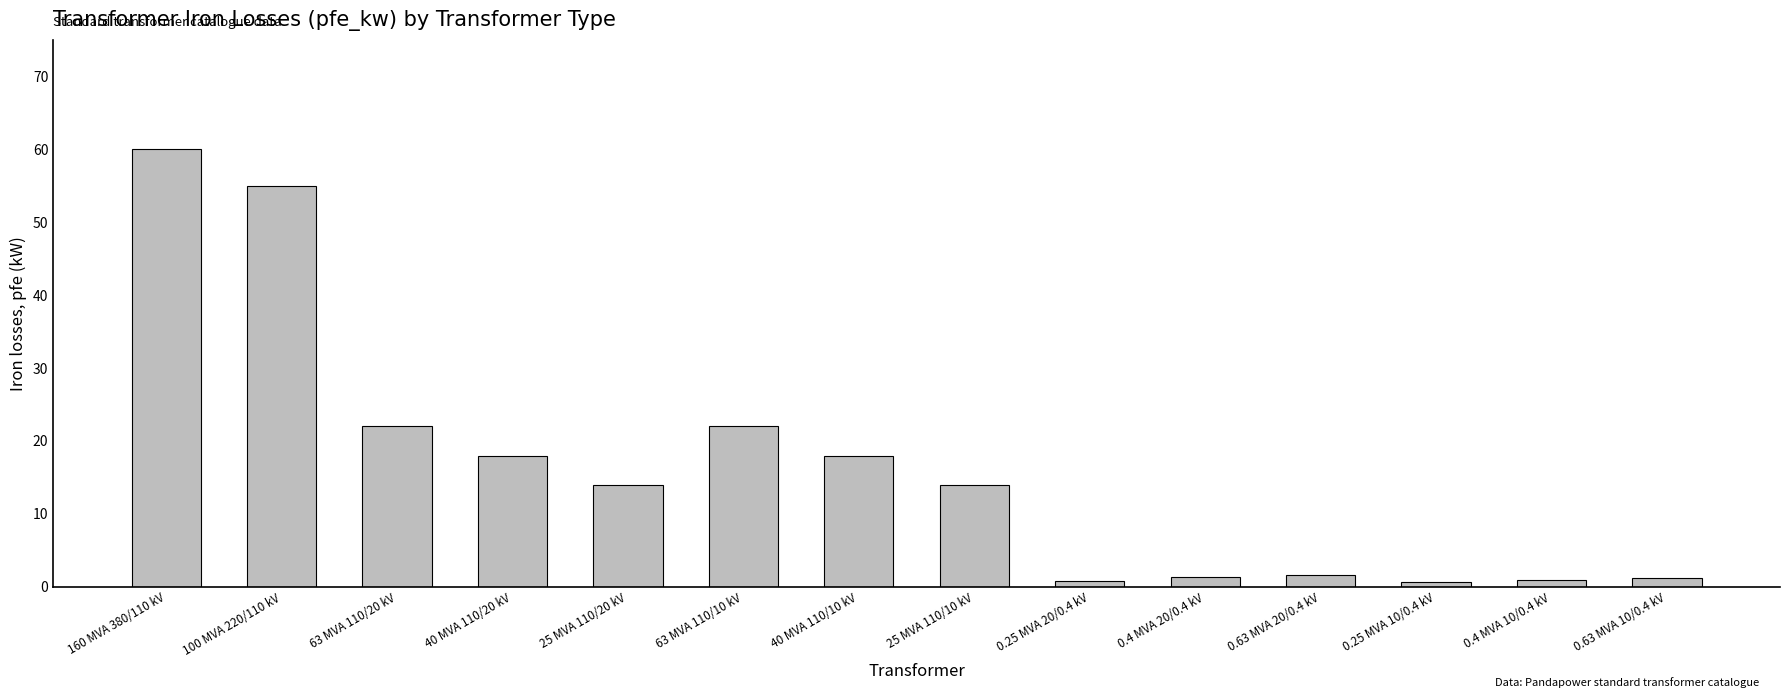

Between 0.63 MVA 20/0.4 kV and 0.4 MVA 10/0.4 kV, which is larger?

0.63 MVA 20/0.4 kV